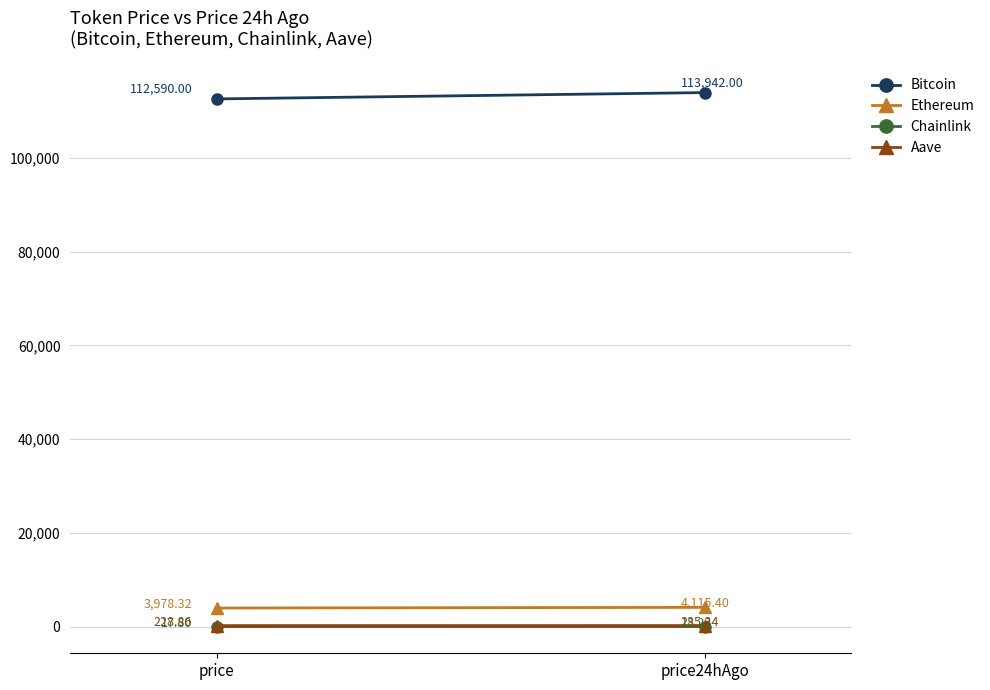

Which series changed the most between price and price24hAgo?

Bitcoin